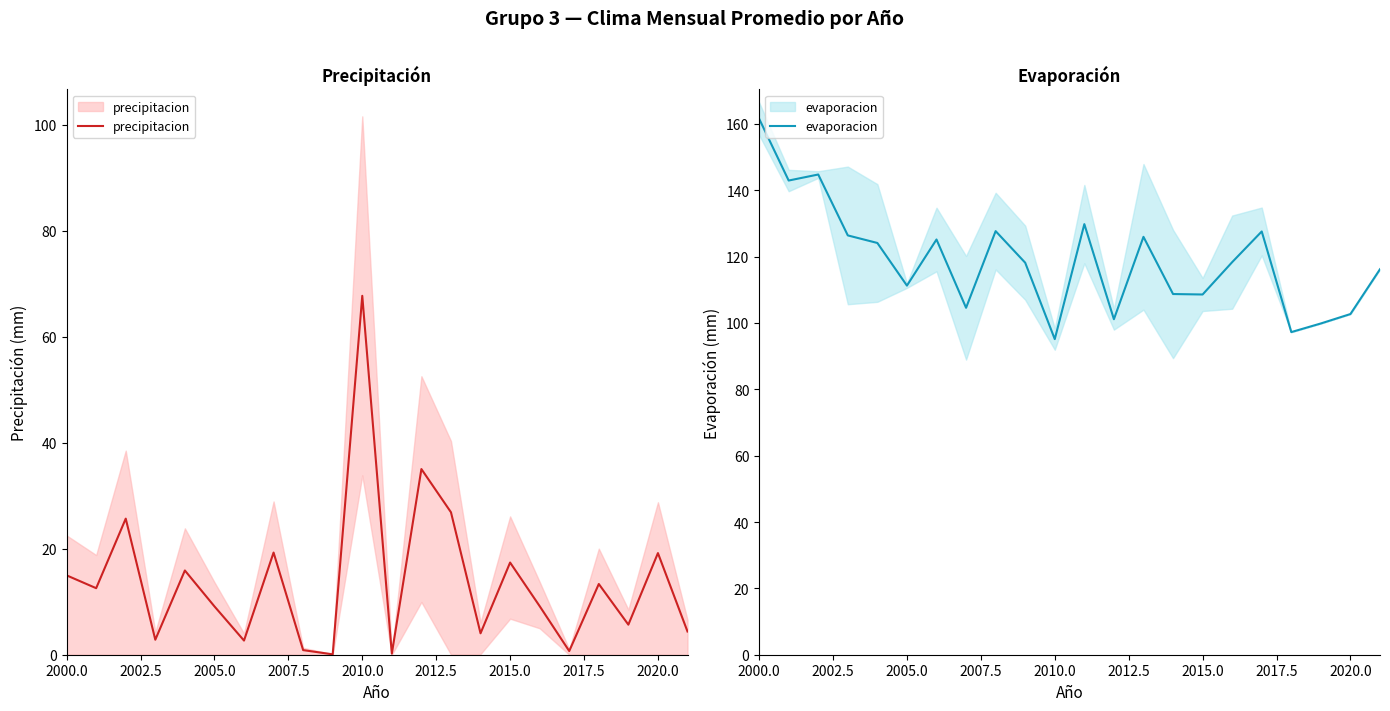

How many interior local peaks does the precipitacion series have?

8